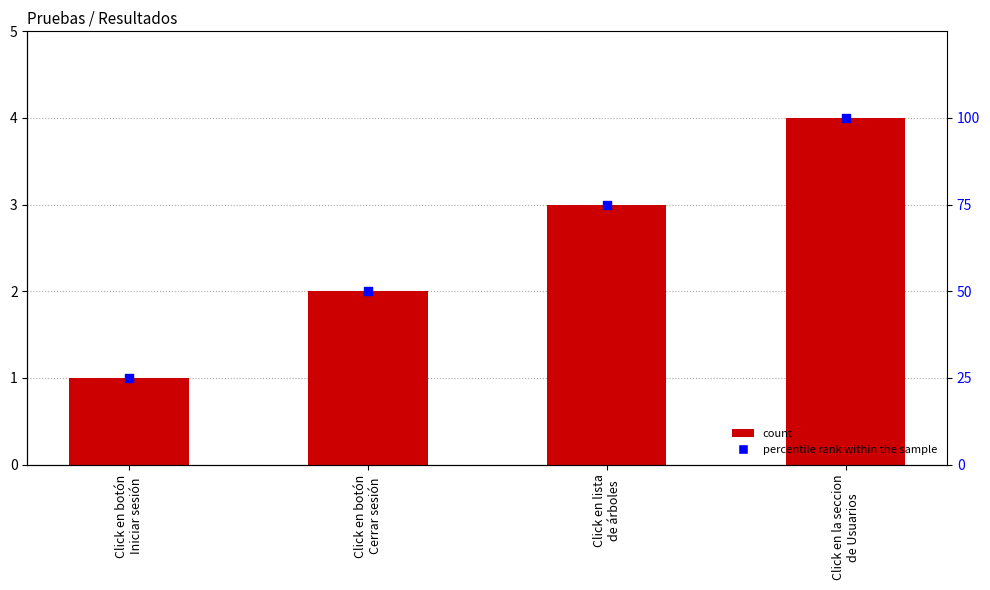

Which series has the widest spread of Y values?

percentile rank within the sample